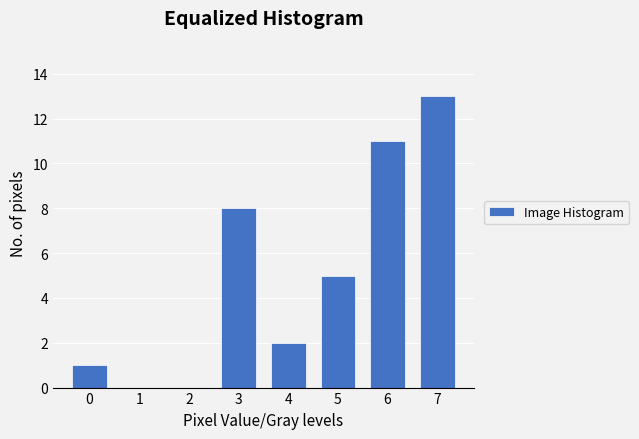

Reading left to right, what are all the values shown in this chart?

0=1	1=0	2=0	3=8	4=2	5=5	6=11	7=13